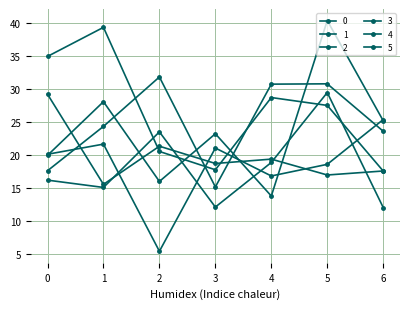

The value of 2 at 3 is 10.4. True or false?

False